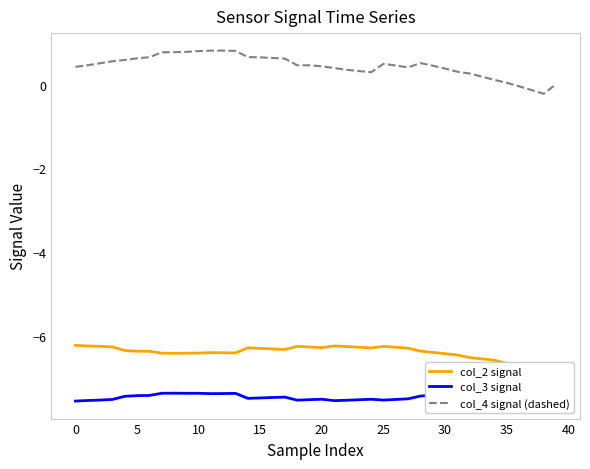

What is the label of the 18th point from the right?

22